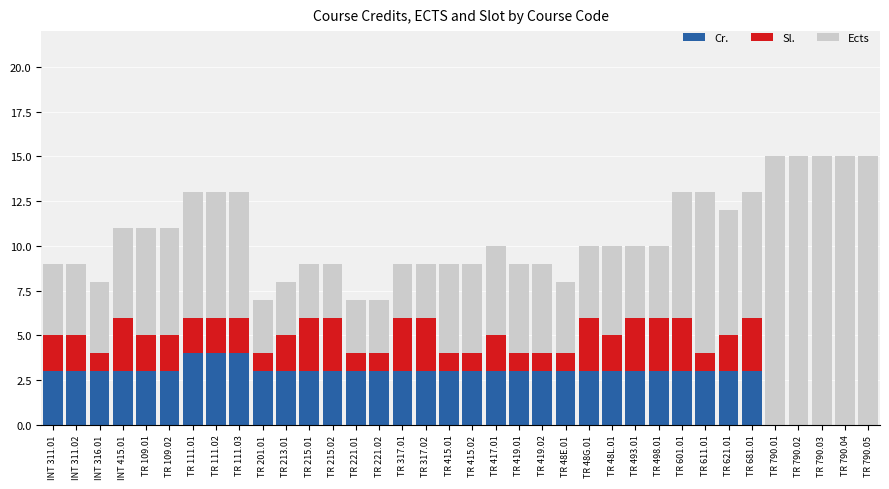

What is the maximum value for Cr.?

4